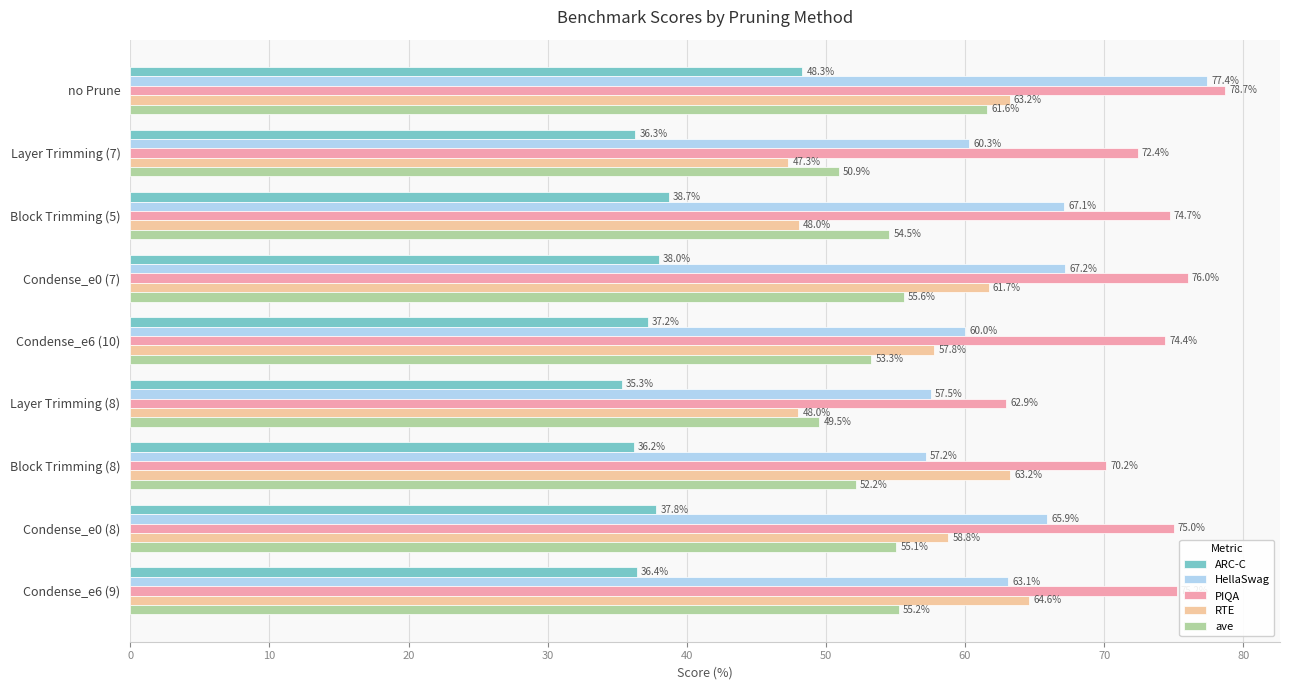

At which category is the sum across all series the highest?

no Prune